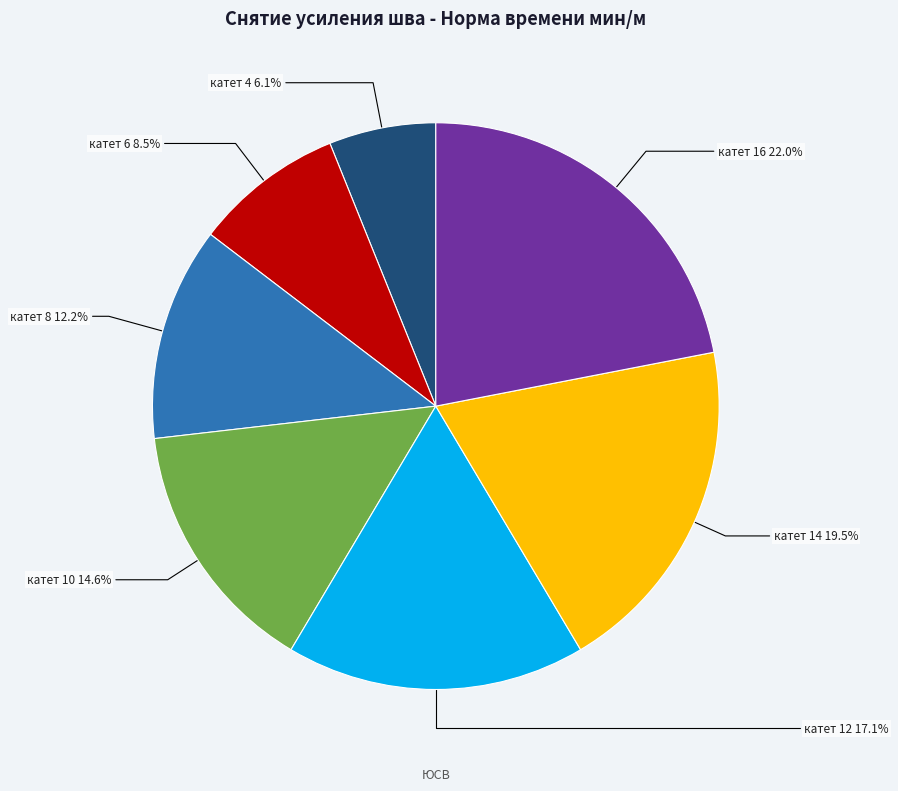

To the nearest percent, what is the difference between the largest and smallest slice percentages?

16%